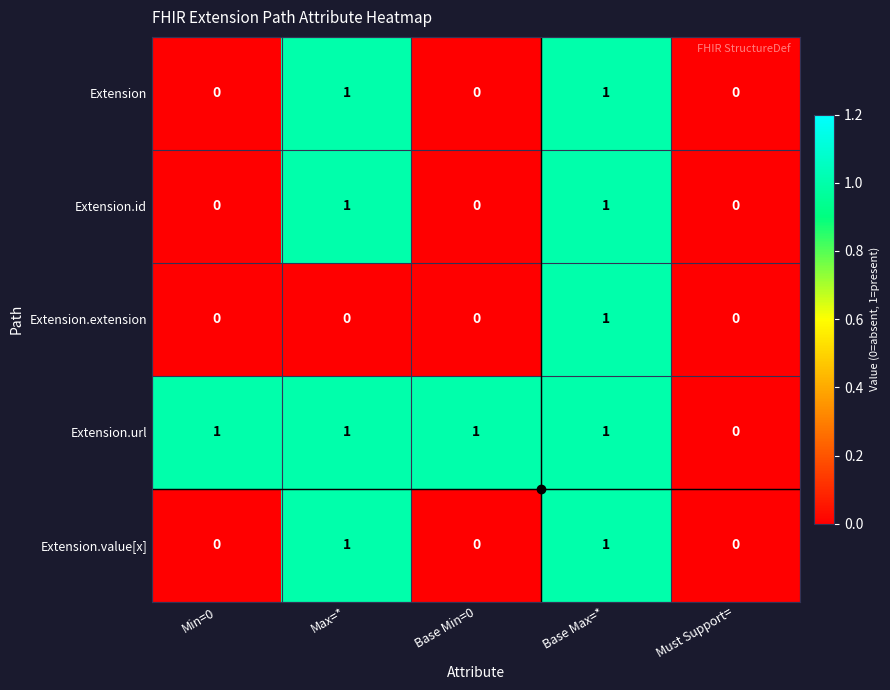

At which category is the sum across all series the highest?

Base Max=*